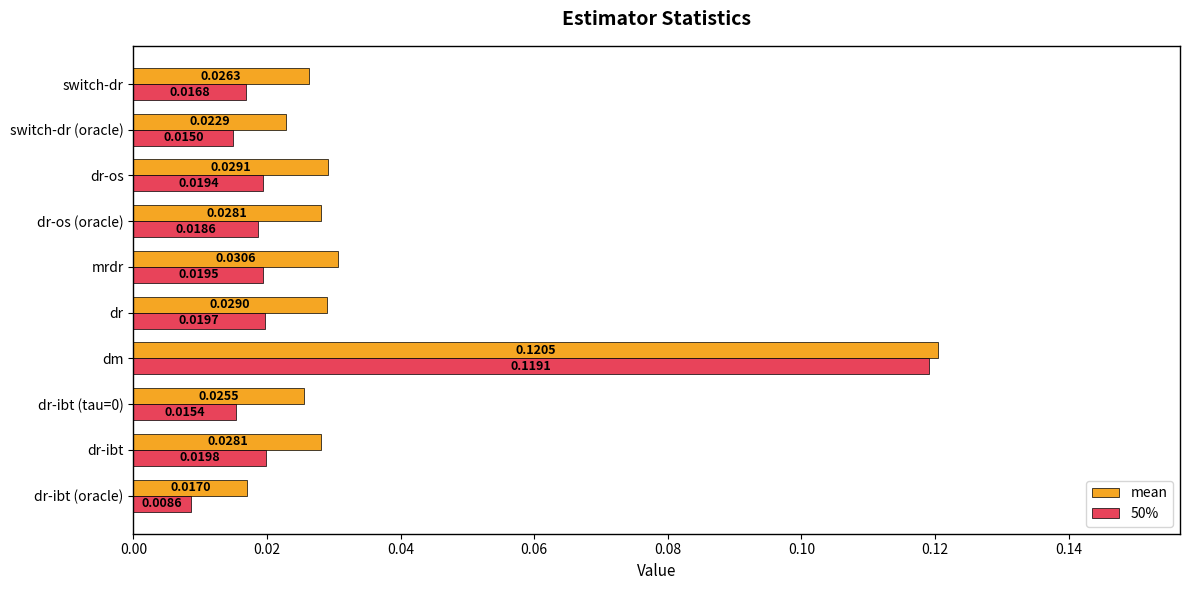

Which label corresponds to the largest value in the chart?

dm